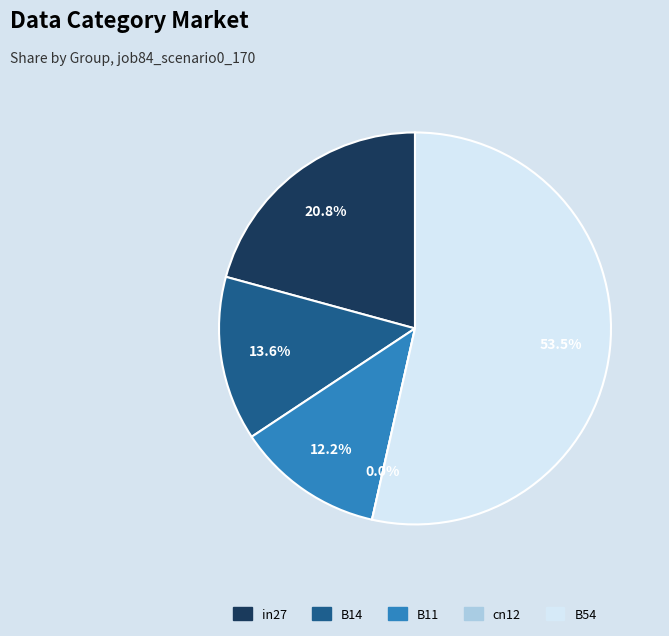

Count the number of slices in the pie.

5